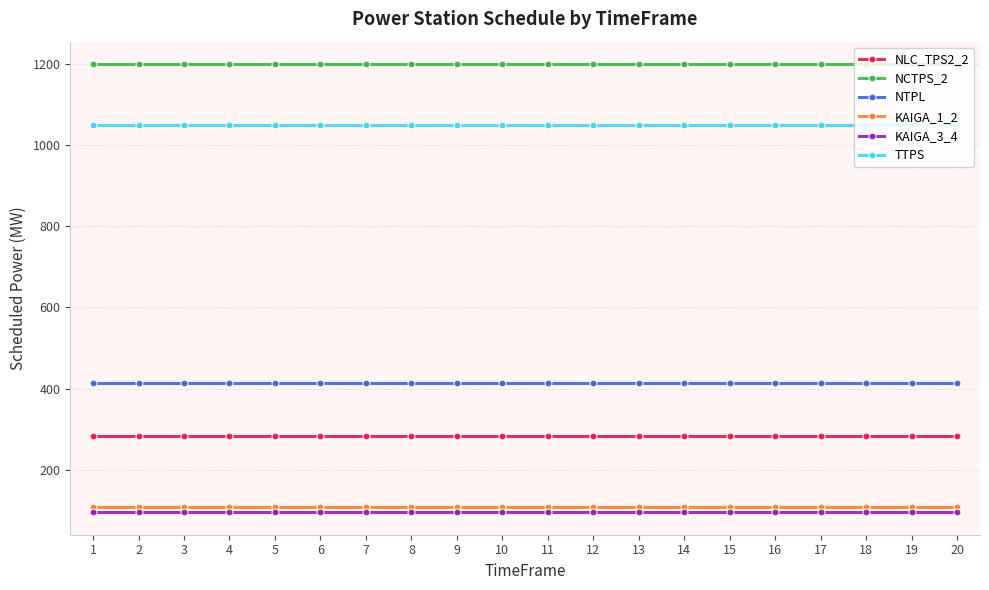

The value of KAIGA_1_2 at 19 is 108. True or false?

True